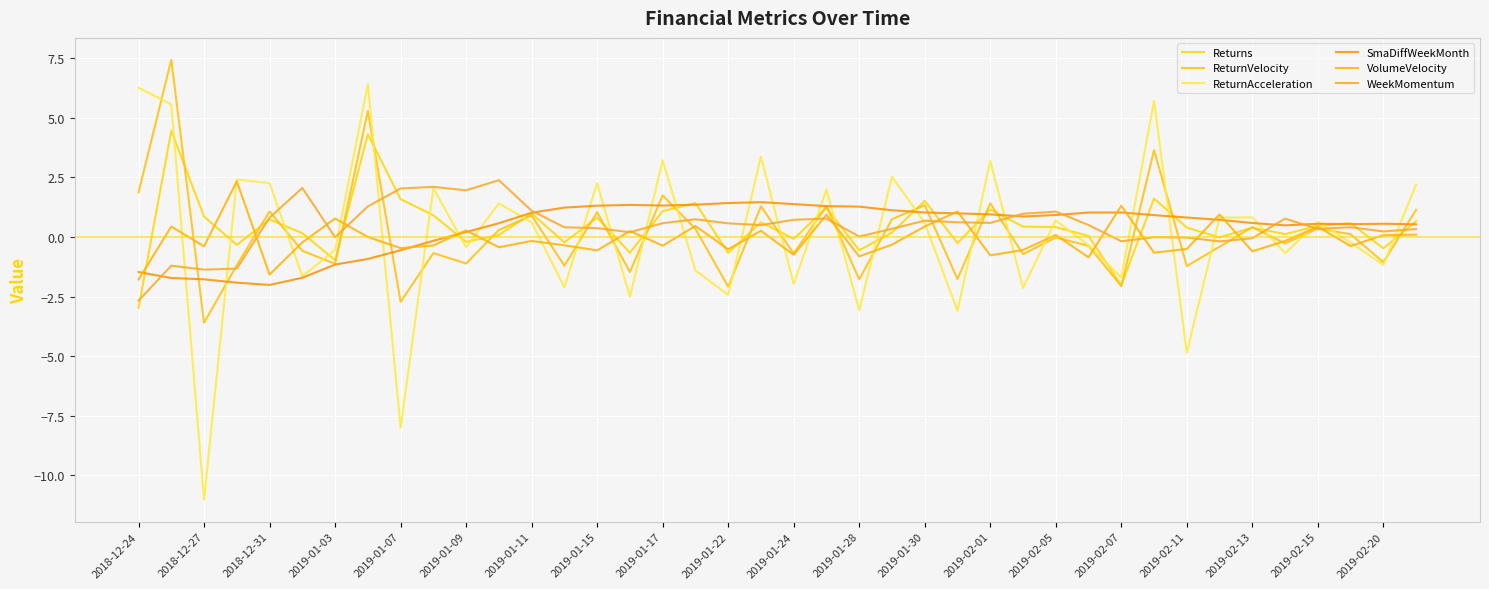

Does the chart have visible grid lines?

Yes